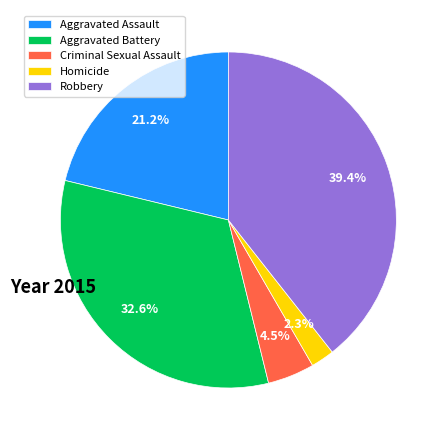

To the nearest percent, what is the difference between the Aggravated Battery and Aggravated Assault slice percentages?

11%